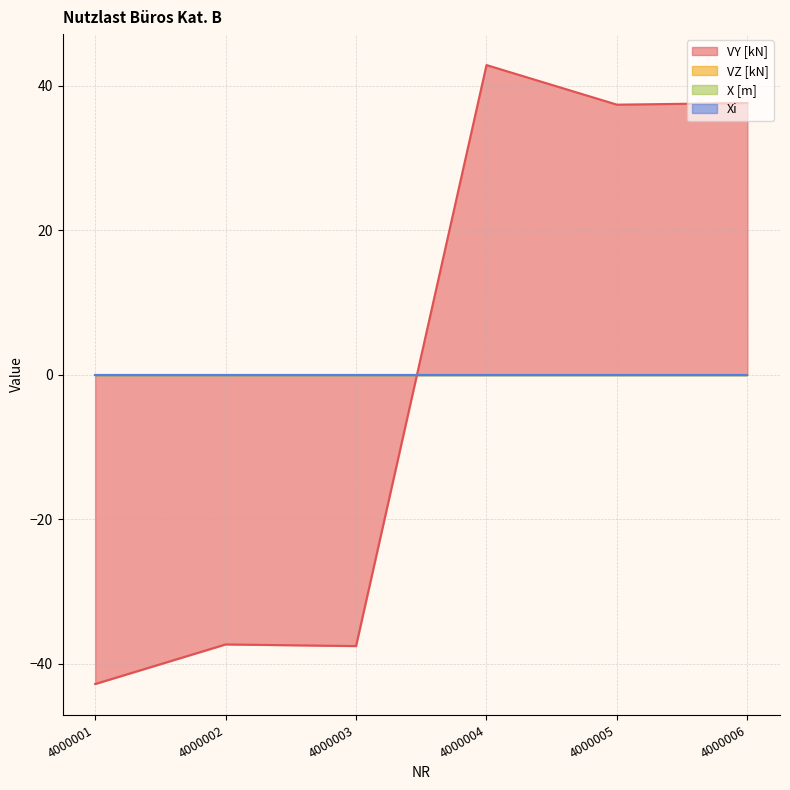

Is it true that X [m] equals 0.0 at 4000003?

True